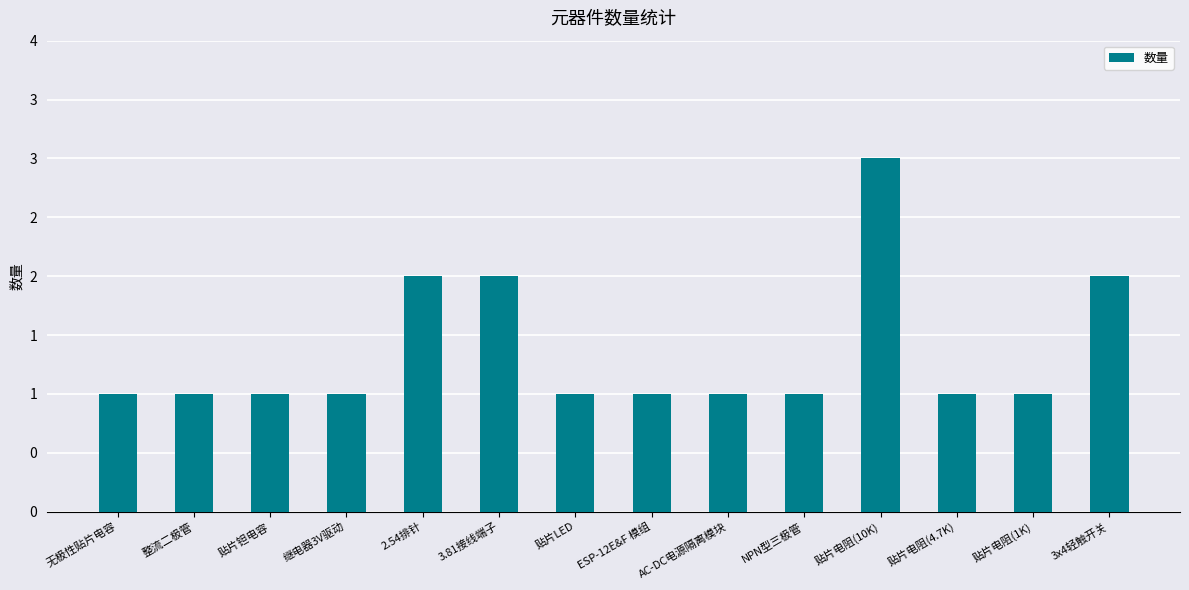

Reading left to right, what are all the values shown in this chart?

无极性贴片电容=1	整流二极管=1	贴片钽电容=1	继电器3V驱动=1	2.54排针=2	3.81接线端子=2	贴片LED=1	ESP-12E&F 模组=1	AC-DC电源隔离模块=1	NPN型三极管=1	贴片电阻(10K)=3	贴片电阻(4.7K)=1	贴片电阻(1K)=1	3x4轻触开关=2